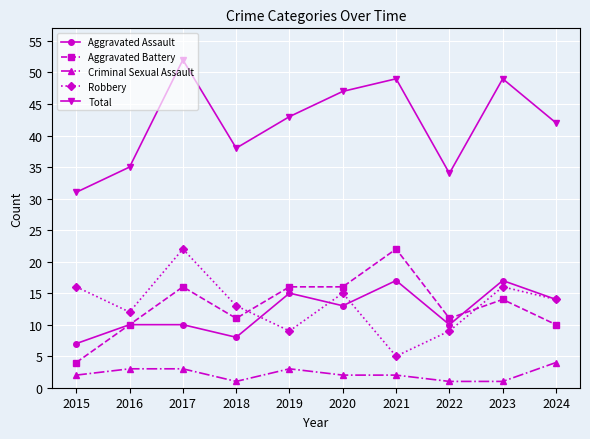

What is the difference between the second highest and second lowest values in the Aggravated Assault series?

9